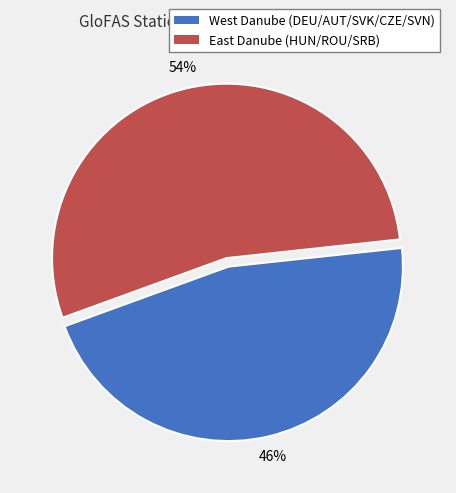

To the nearest percent, what is the average slice percentage?

50%